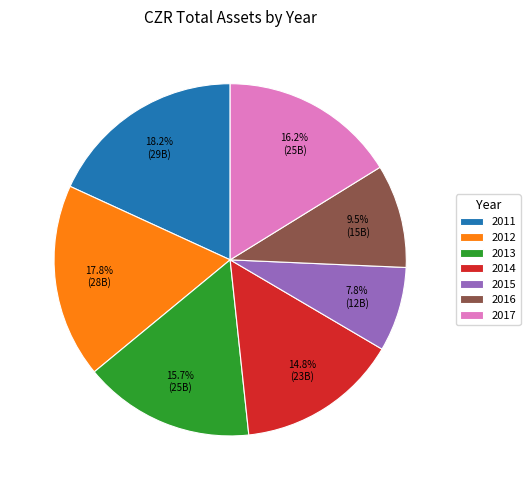

Does 2016 account for over 50% of the chart?

No